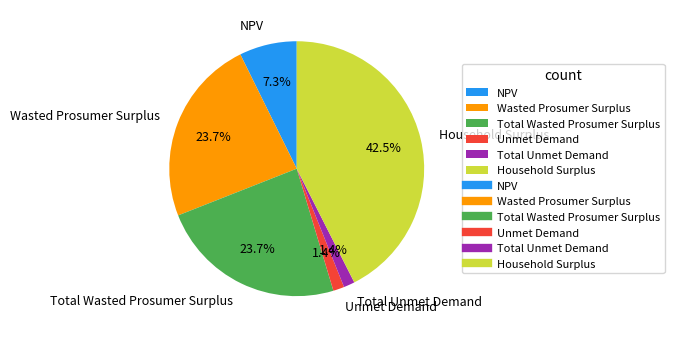

To the nearest percent, what percentage of the pie is Unmet Demand?

1%